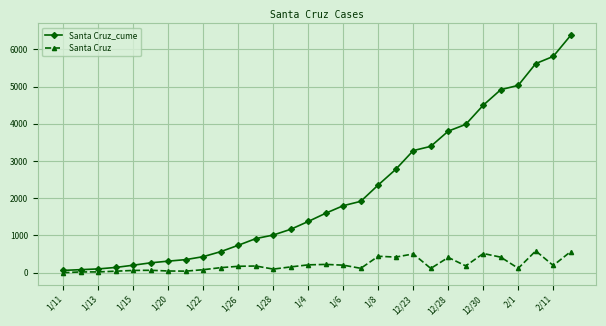

What are all the series names shown in the legend?

Santa Cruz_cume, Santa Cruz